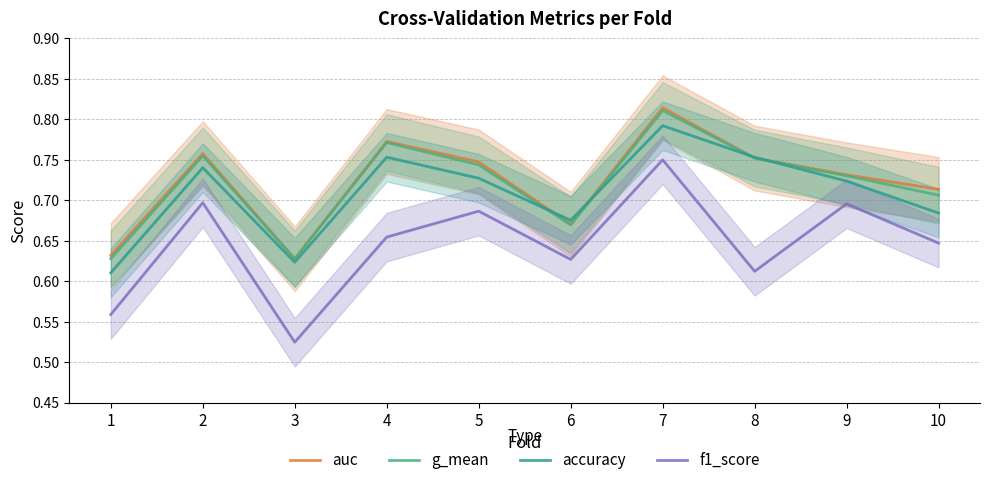

Which has a higher value, 6 or 9?

9